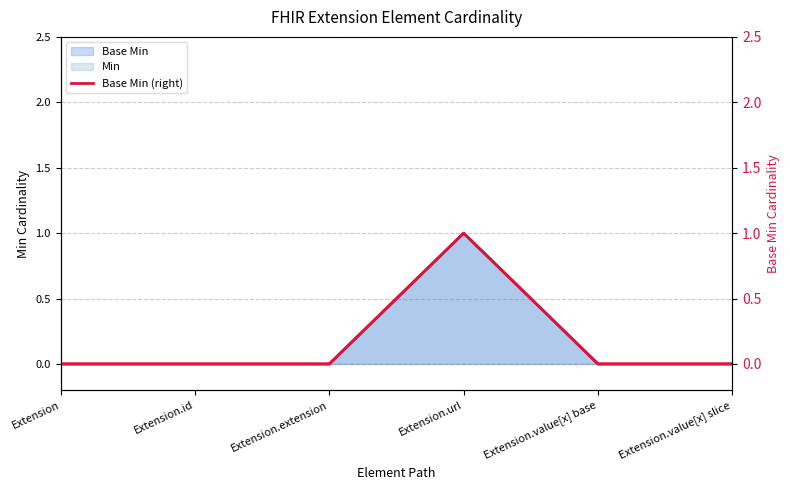

List the labels in order of value, largest first.

Extension.url, Extension, Extension.id, Extension.extension, Extension.value[x] base, Extension.value[x] slice